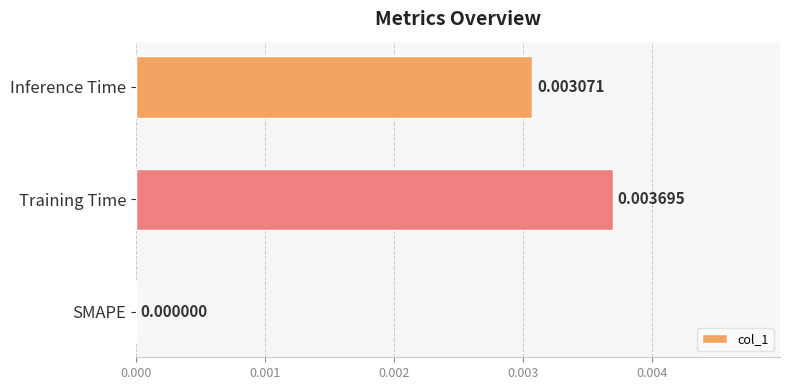

Which has a higher value, Training Time or Inference Time?

Training Time